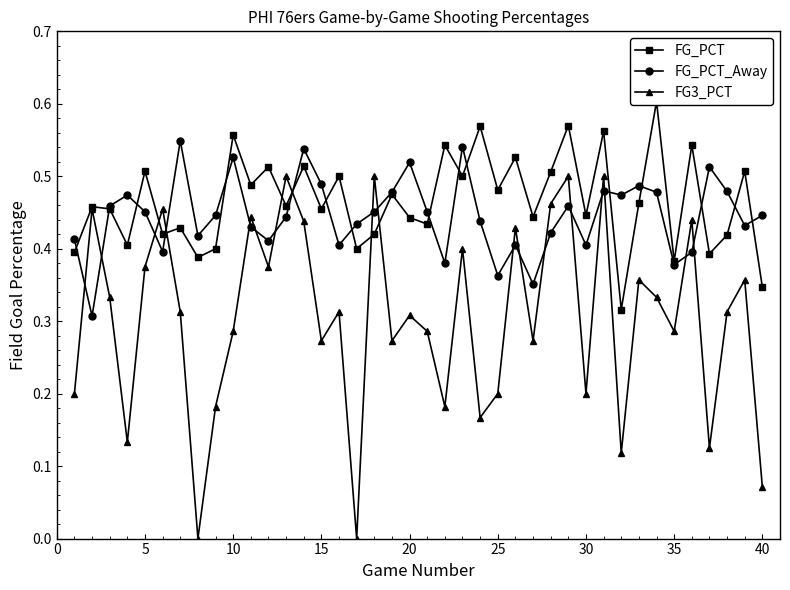

True or false: FG3_PCT has more than 0 interior local peaks.

True